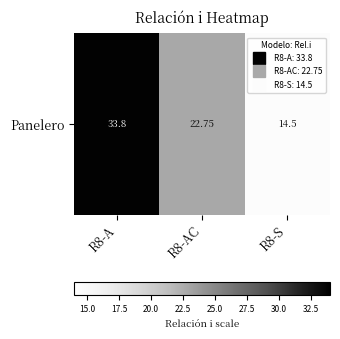

How many values exceed 22?

2